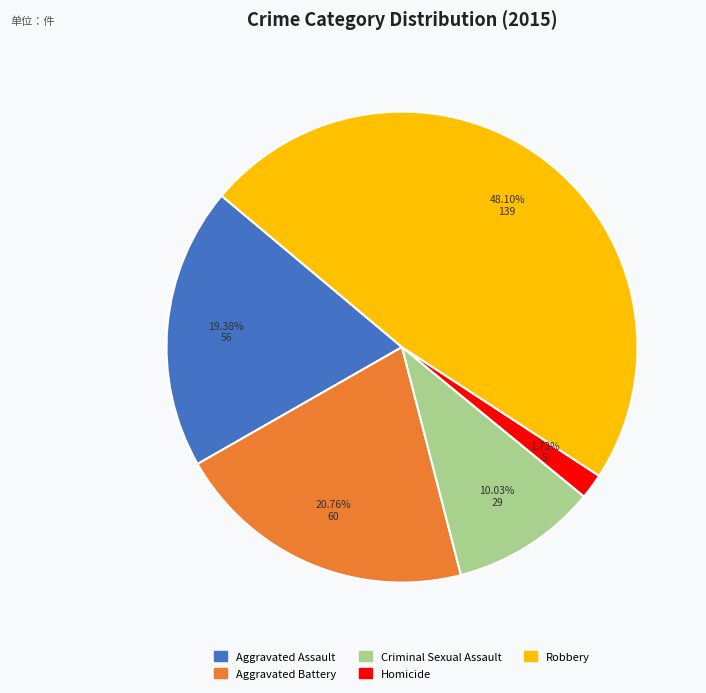

To the nearest percent, what portion does Homicide represent?

2%